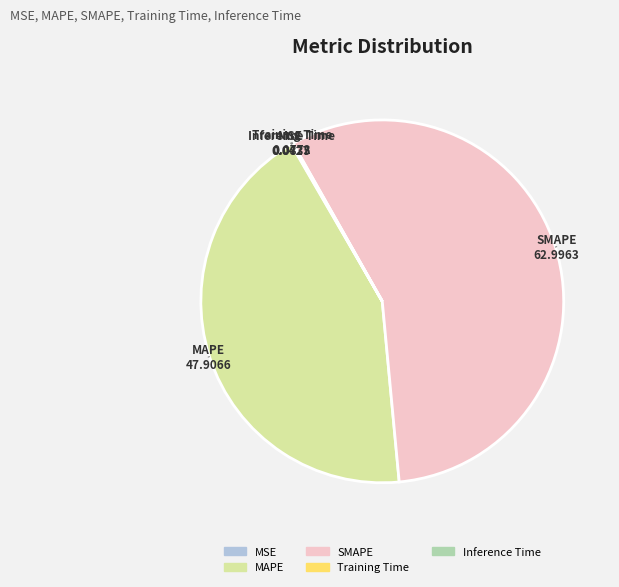

The MAPE slice represents 34% of the pie. True or false?

False